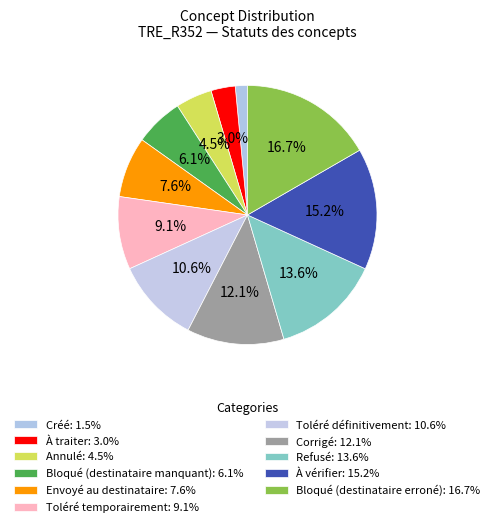

To the nearest percent, what is the difference between the largest and smallest slice percentages?

15%